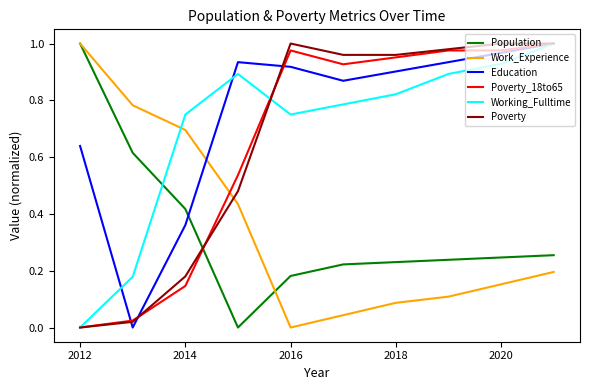

How many intersections are there between Population and Poverty?

1